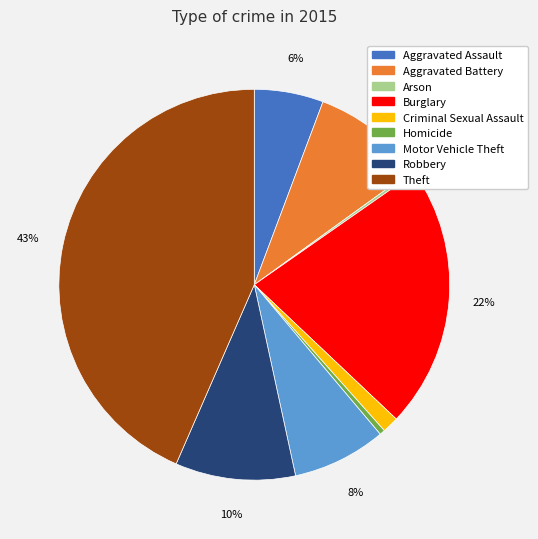

What is the largest slice in the pie chart?

Theft